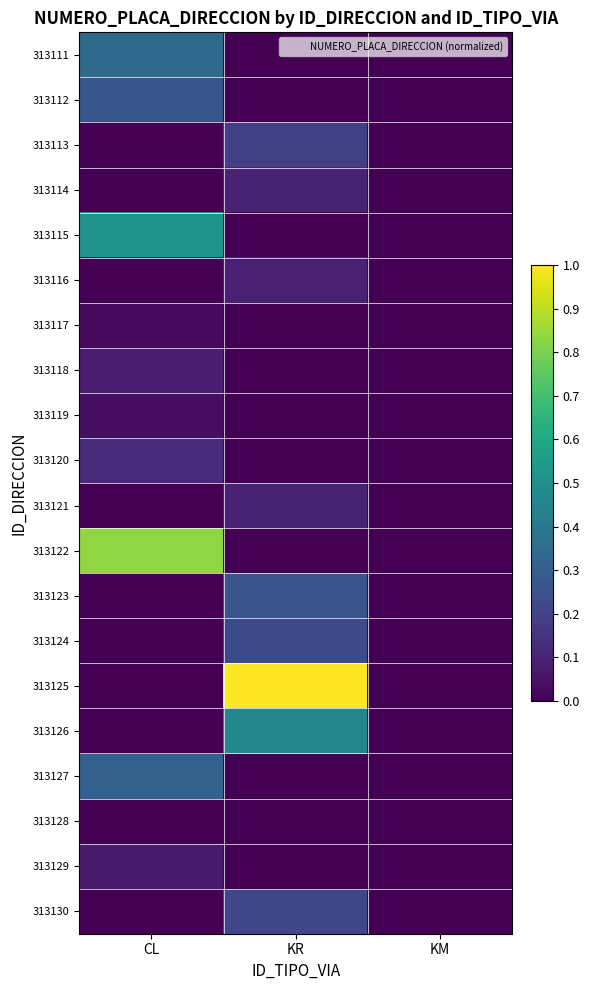

At which category is the sum across all series the highest?

KR